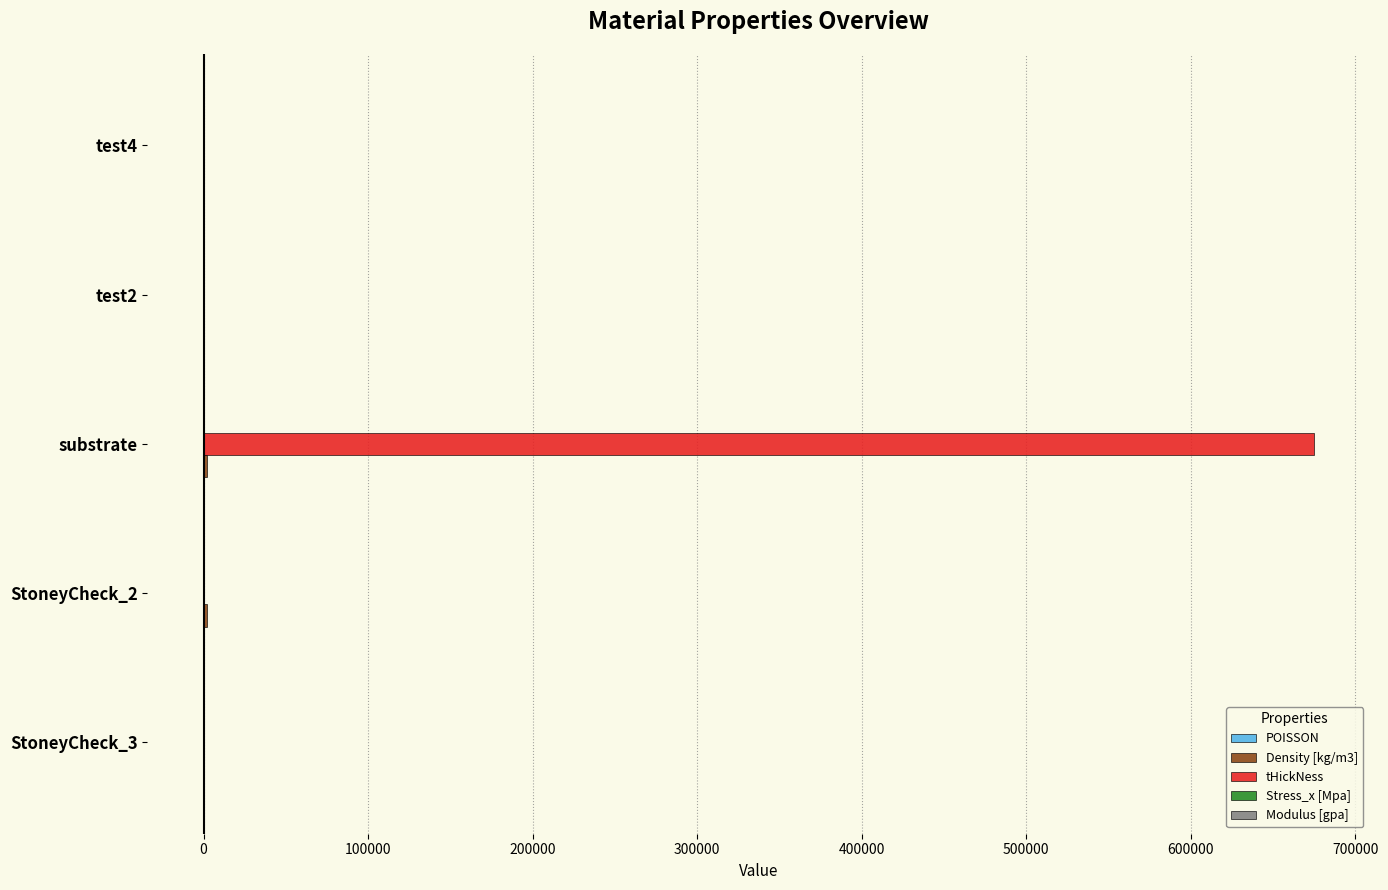

Which series changed the most between StoneyCheck_3 and substrate?

tHickNess